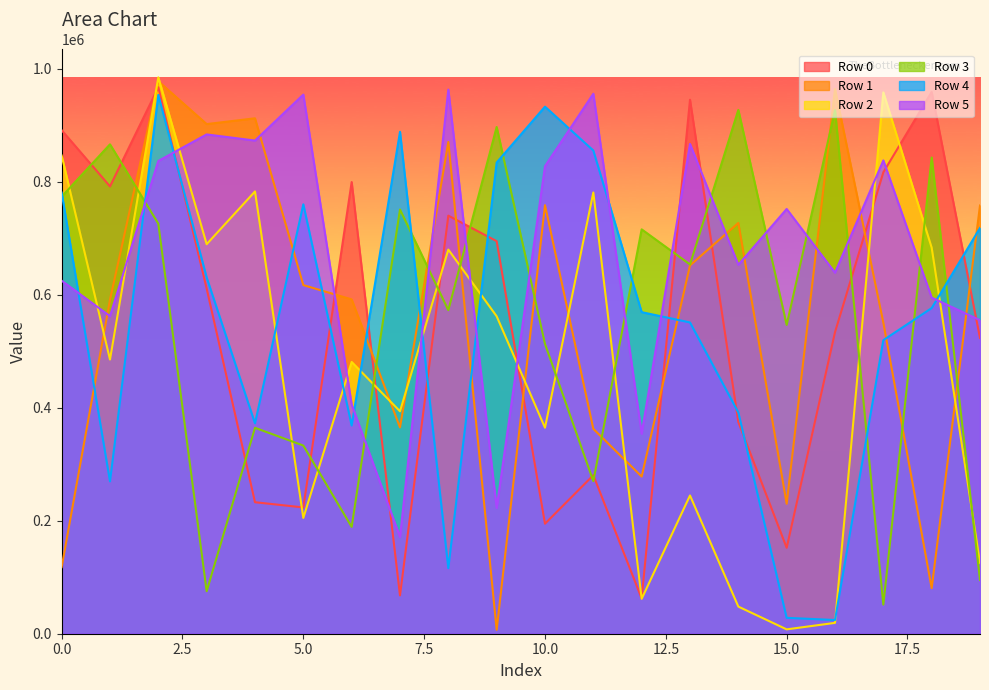

Which series ends up on top after the final intersection of Row 0 and Row 4?

Row 4